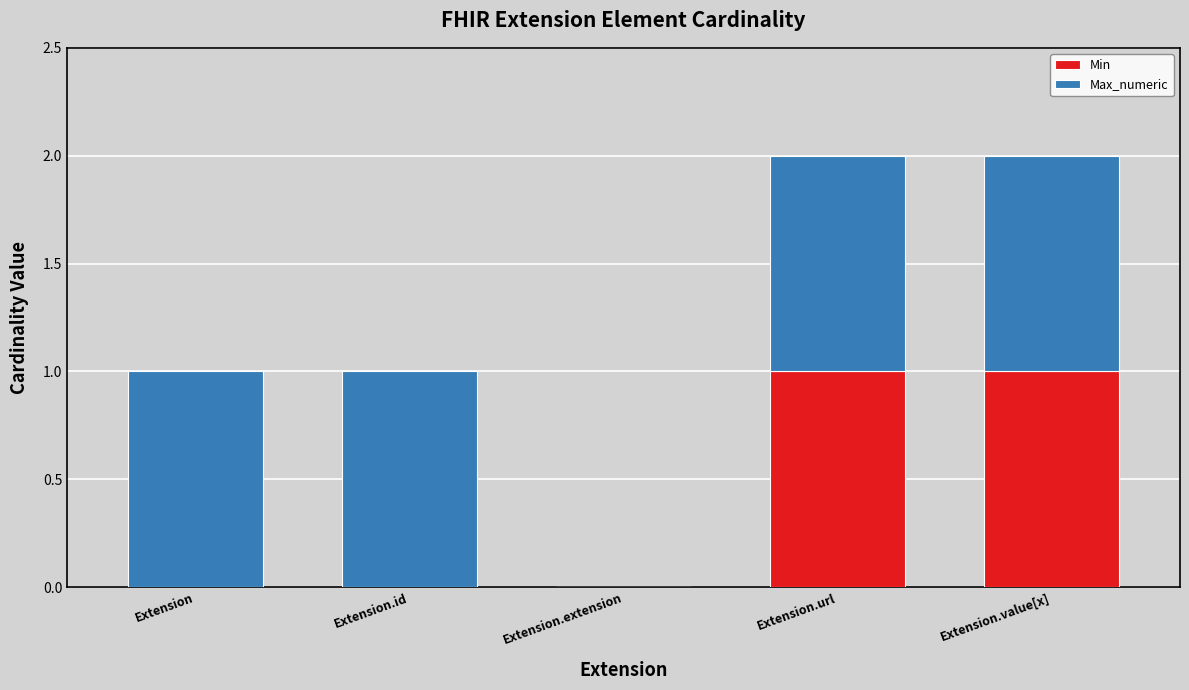

Reading left to right, list the values for the Min series.

Extension=0	Extension.id=0	Extension.extension=0	Extension.url=1	Extension.value[x]=1